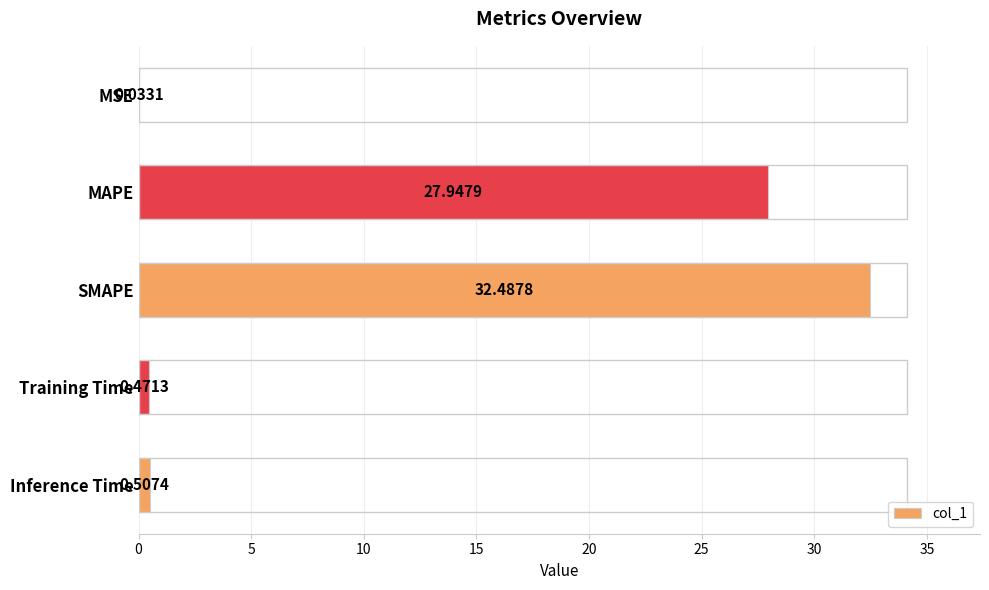

What is the sum of all values?

61.4